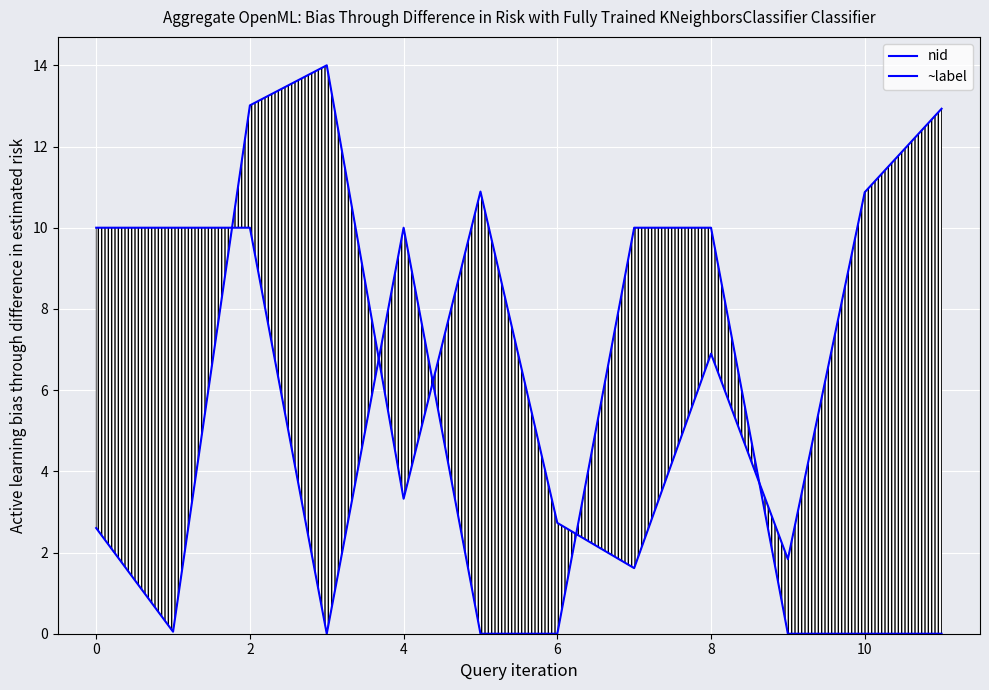

Between 0 and 8, which is larger?

8